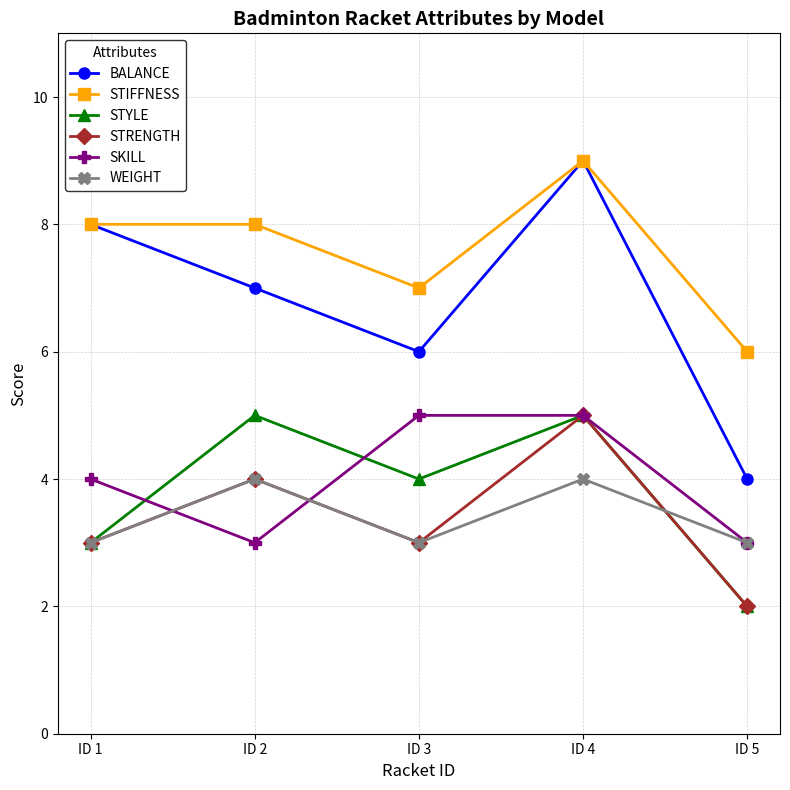

True or false: STIFFNESS and STRENGTH intersect in this chart.

False